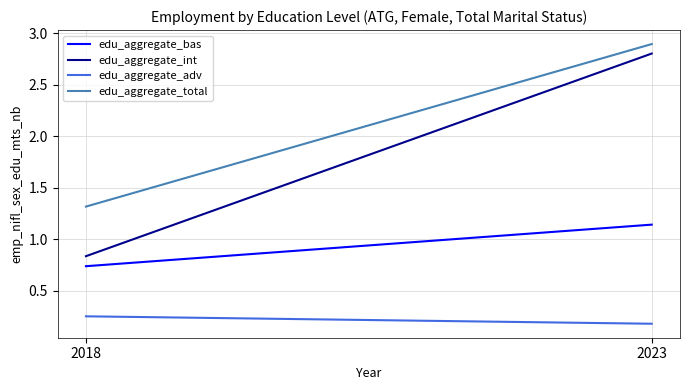

At how many categories does at least one series exceed 1?

2